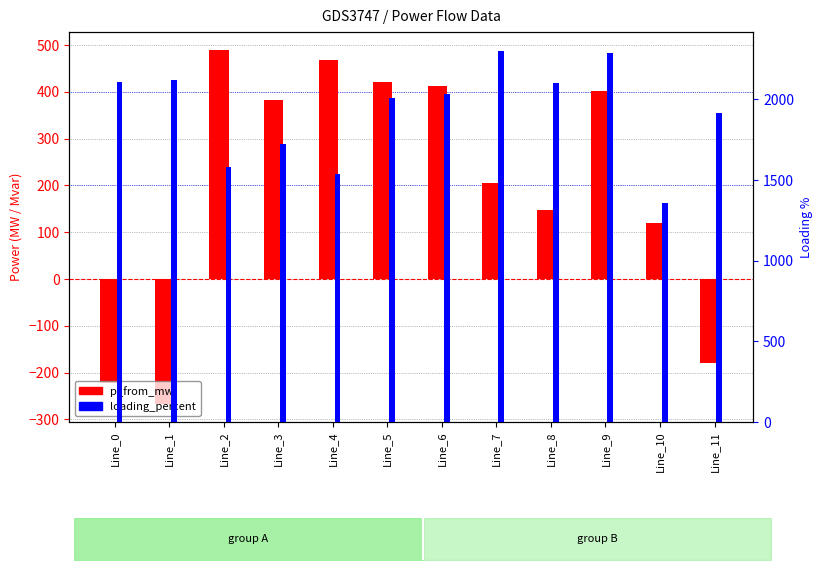

What is the difference between the maximum and second lowest values in the loading_percent series?

762.4